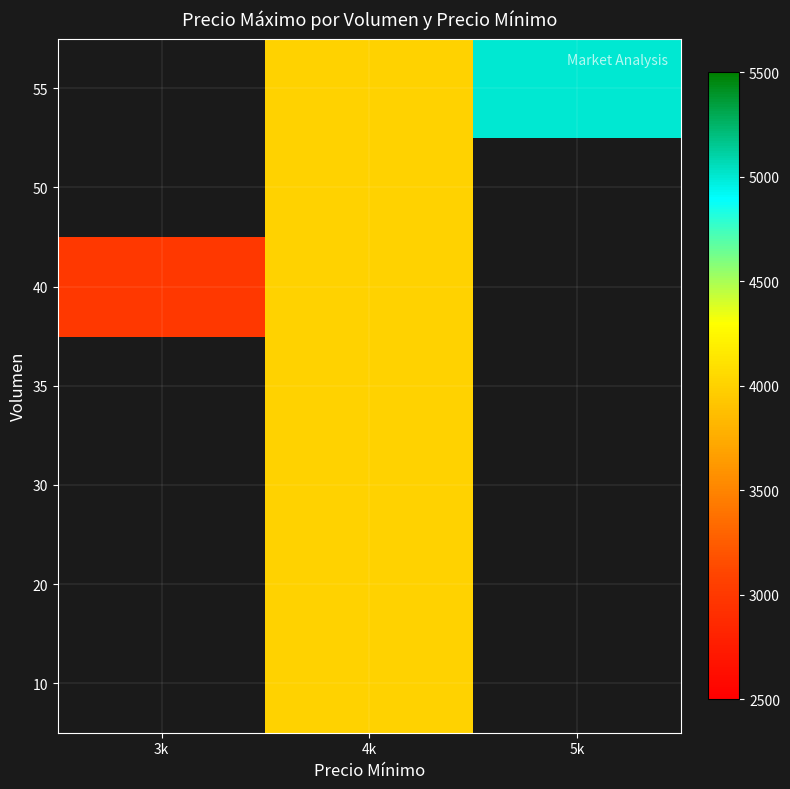

Which label corresponds to the largest value in the chart?

5k